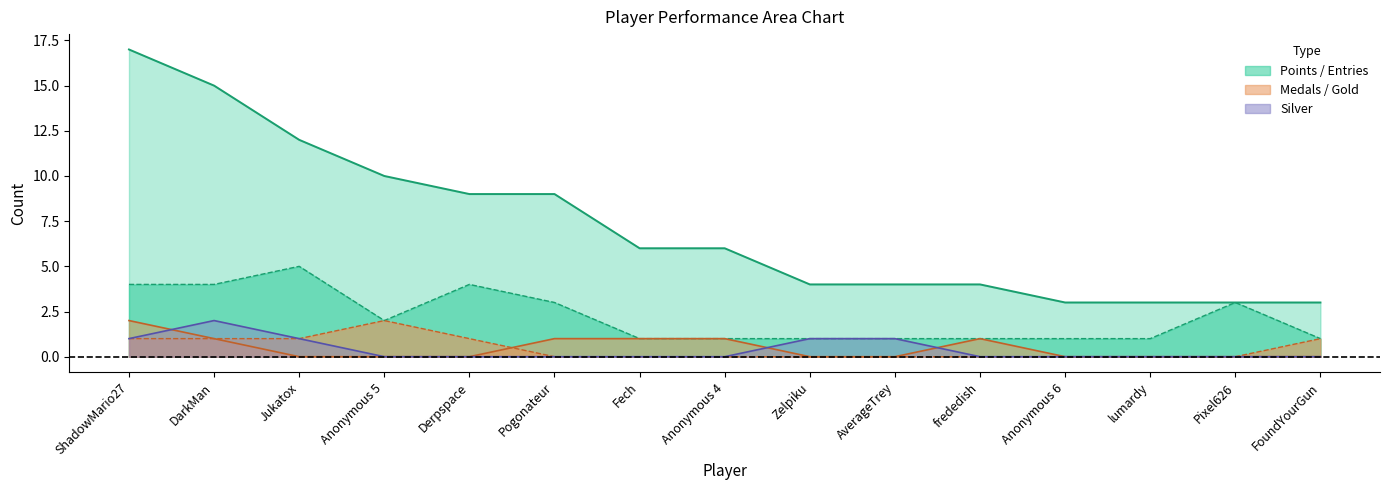

How many lines are shown in the chart?

5